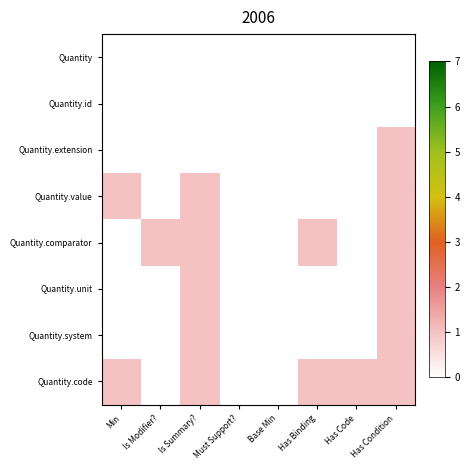

Count the number of categories in the chart.

8